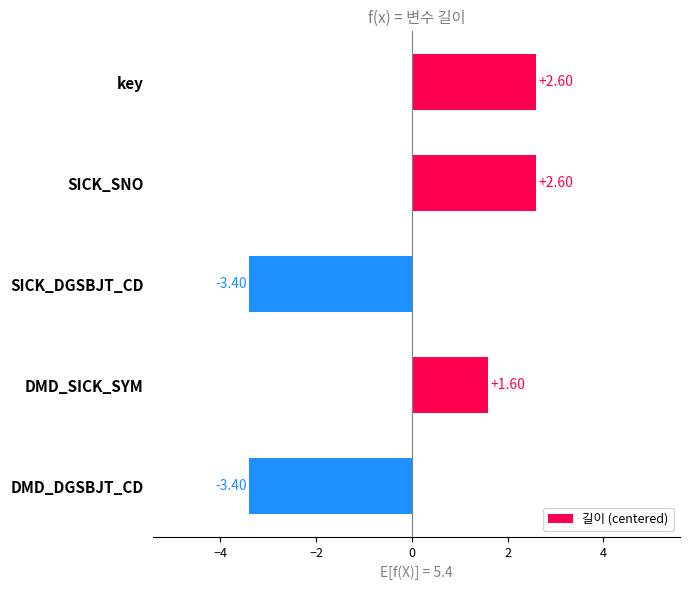

Where is the data nearest to the value 0?

DMD_SICK_SYM